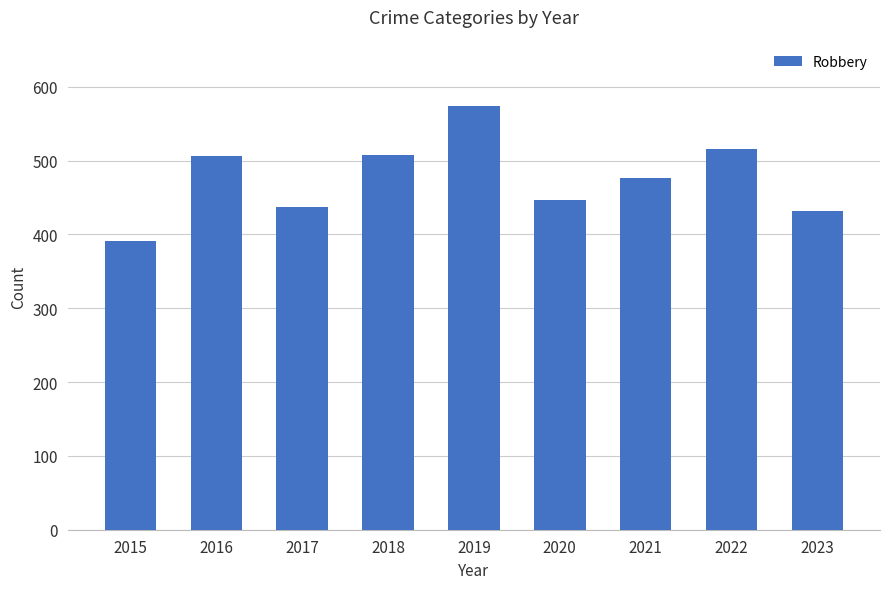

Is it true that the value at 2018 is 321?

False